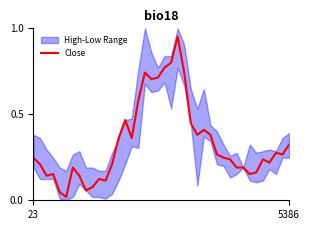

What is the label of the 36th point from the left?

35